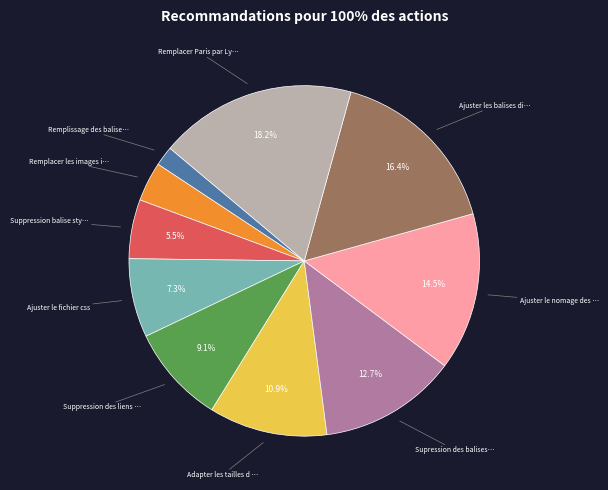

Is there a majority slice in this chart?

No